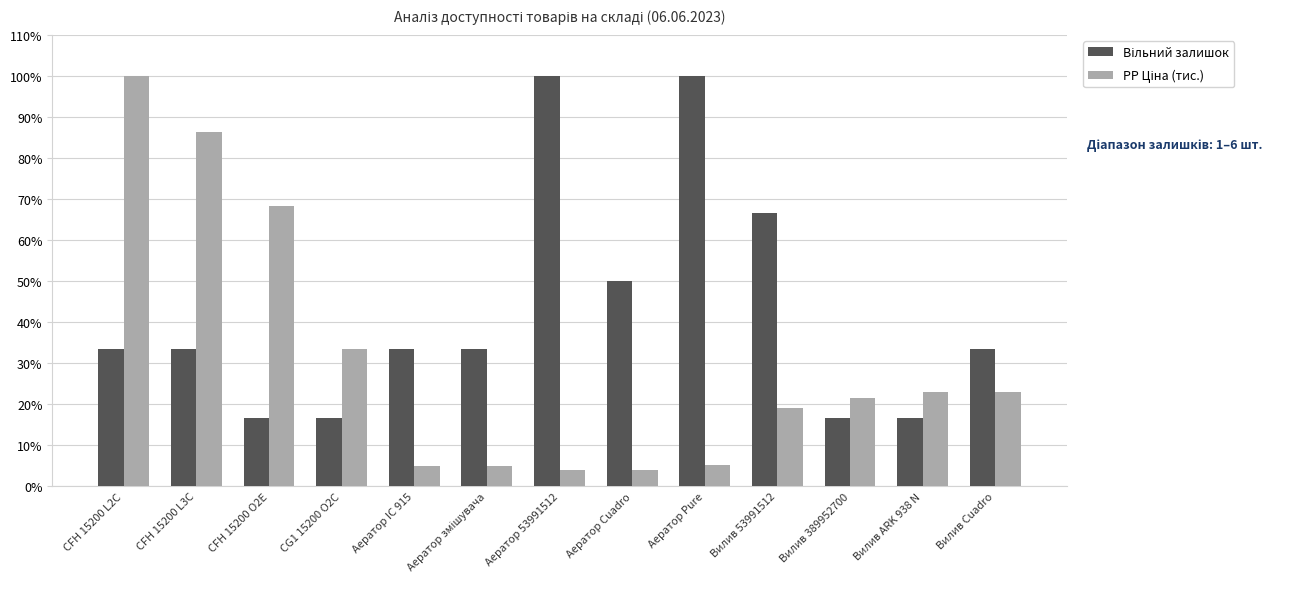

What is the greatest value displayed?

100.0